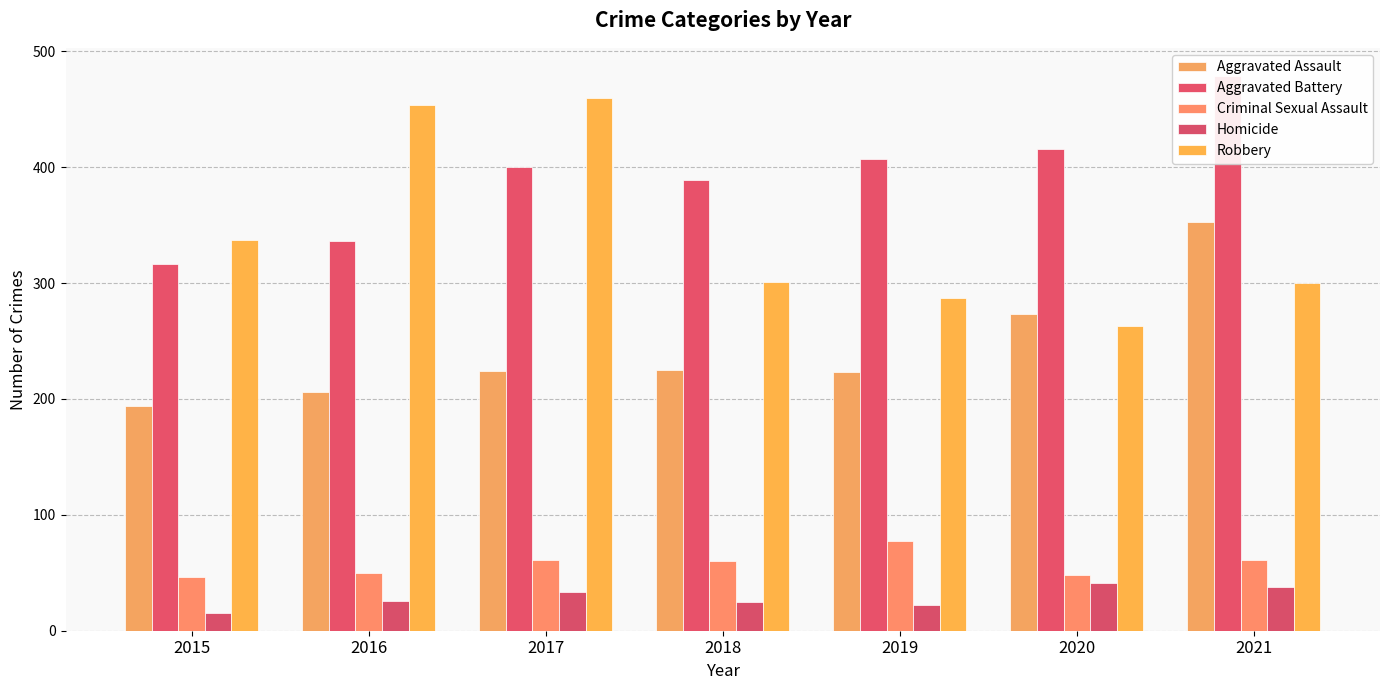

What is the difference between the maximum and second lowest values in the Aggravated Battery series?

143